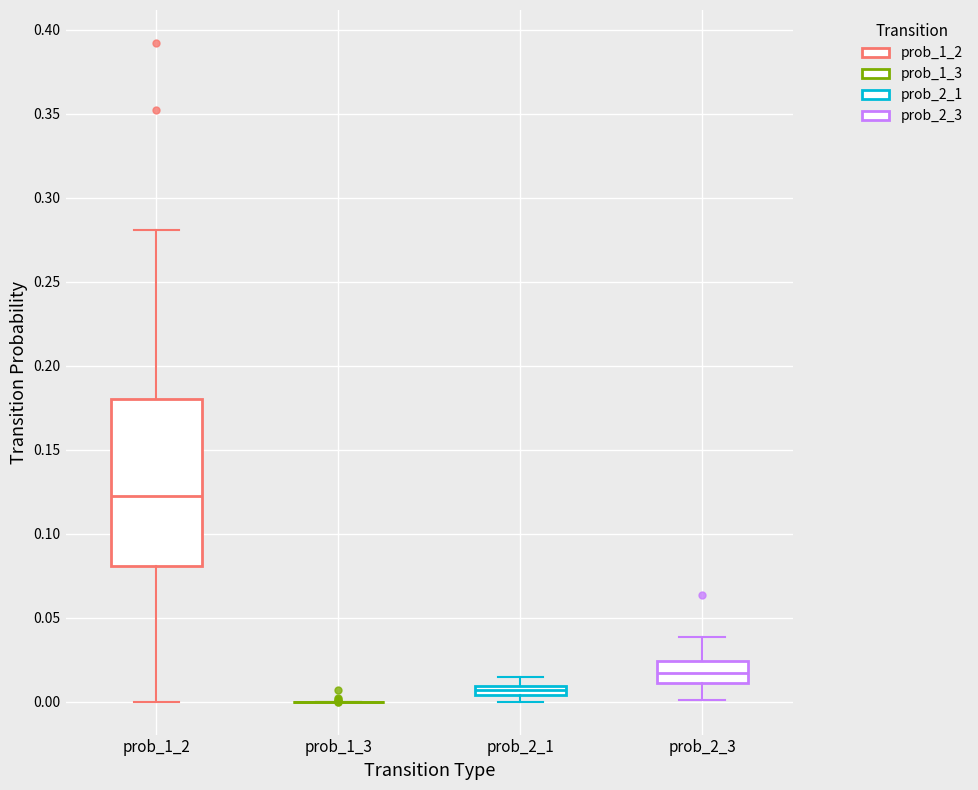

Comparing the boxes themselves (not the whiskers), which one is the tallest?

prob_1_2